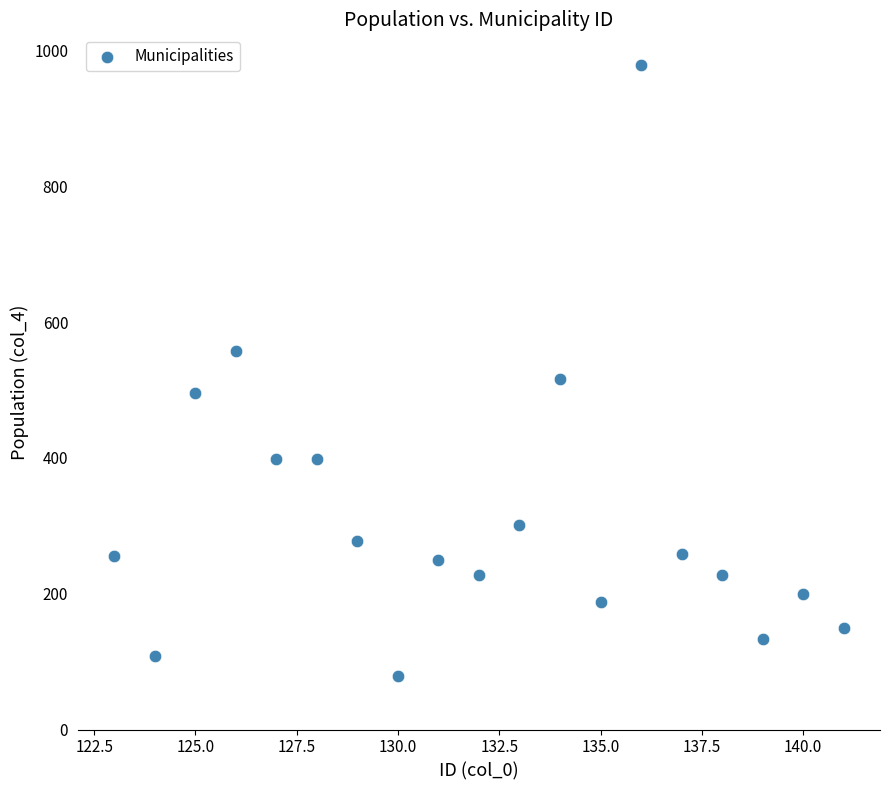

What Y value in the scatter plot is closest to 529?

516